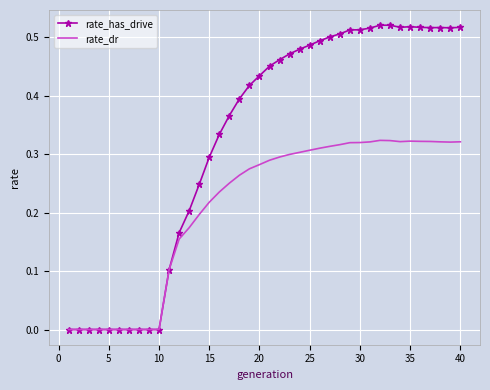

Which series has the widest spread of values?

rate_has_drive